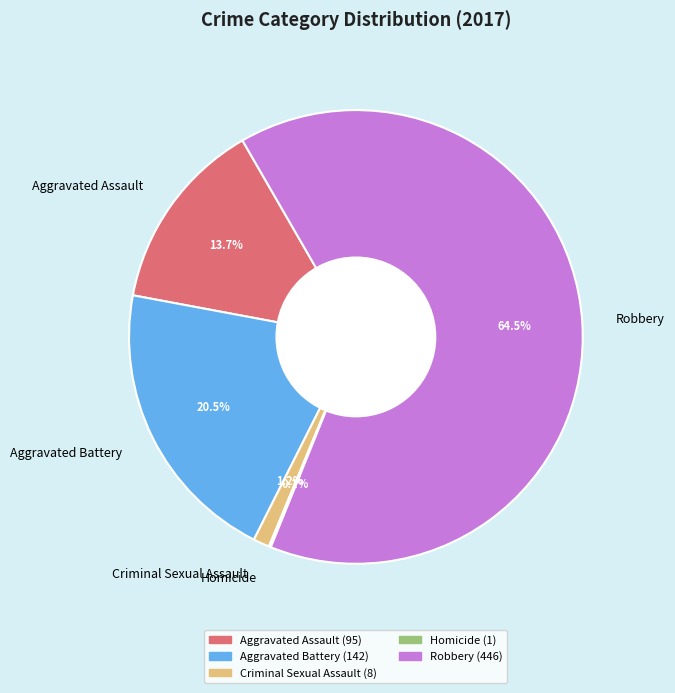

Which category has the biggest portion of the pie?

Robbery